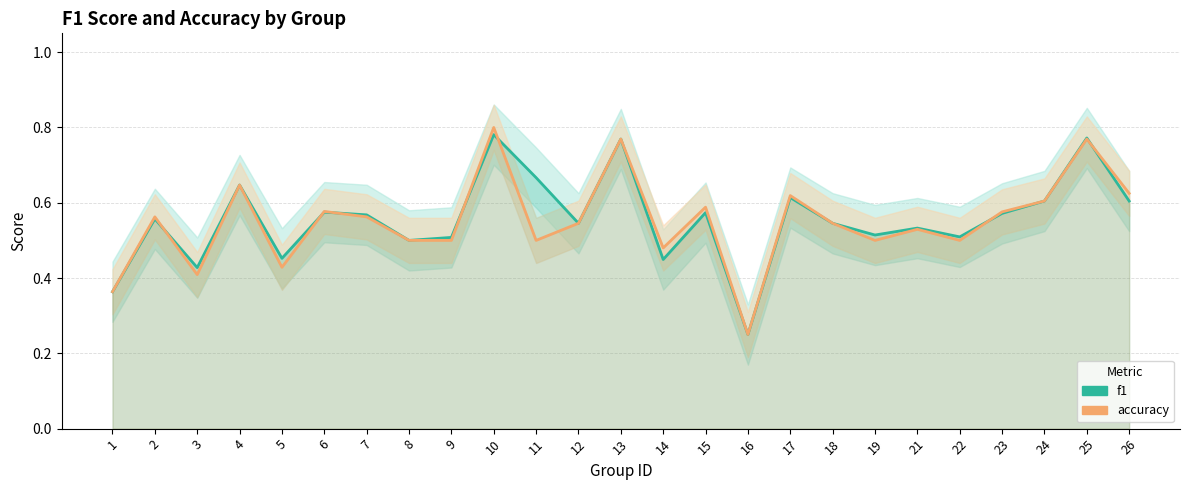

The accuracy series shows 0.5 at 22. True or false?

True